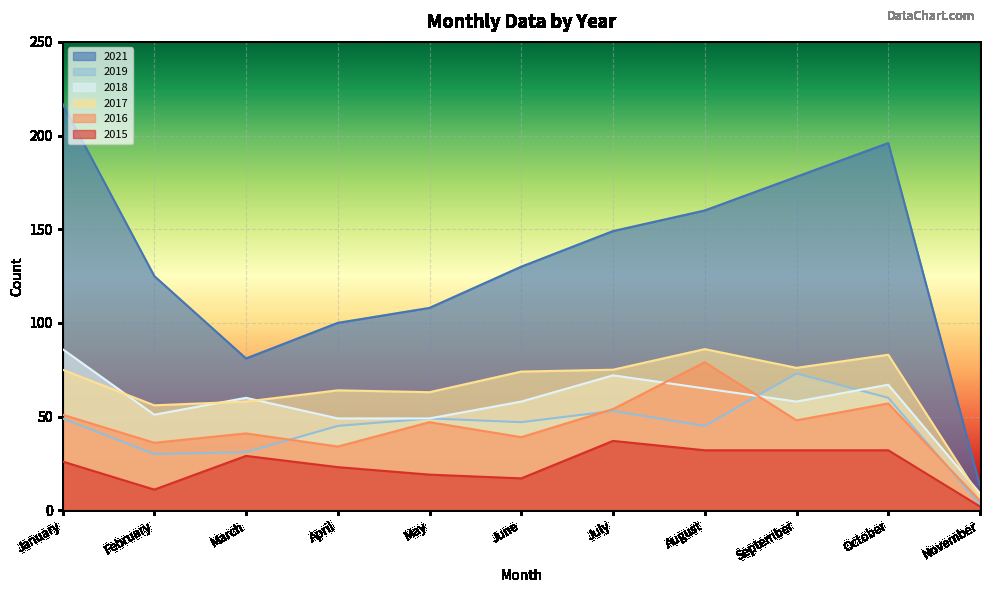

Reading right to left, list all the values displayed in this chart.

2015: November=2	October=32	September=32	August=32	July=37	June=17	May=19	April=23	March=29	February=11	January=26
2016: November=5	October=57	September=48	August=79	July=54	June=39	May=47	April=34	March=41	February=36	January=51
2017: November=7	October=83	September=76	August=86	July=75	June=74	May=63	April=64	March=58	February=56	January=75
2018: November=9	October=67	September=58	August=65	July=72	June=58	May=49	April=49	March=60	February=51	January=86
2019: November=3	October=60	September=73	August=45	July=53	June=47	May=49	April=45	March=31	February=30	January=49
2021: November=13	October=196	September=178	August=160	July=149	June=130	May=108	April=100	March=81	February=125	January=217